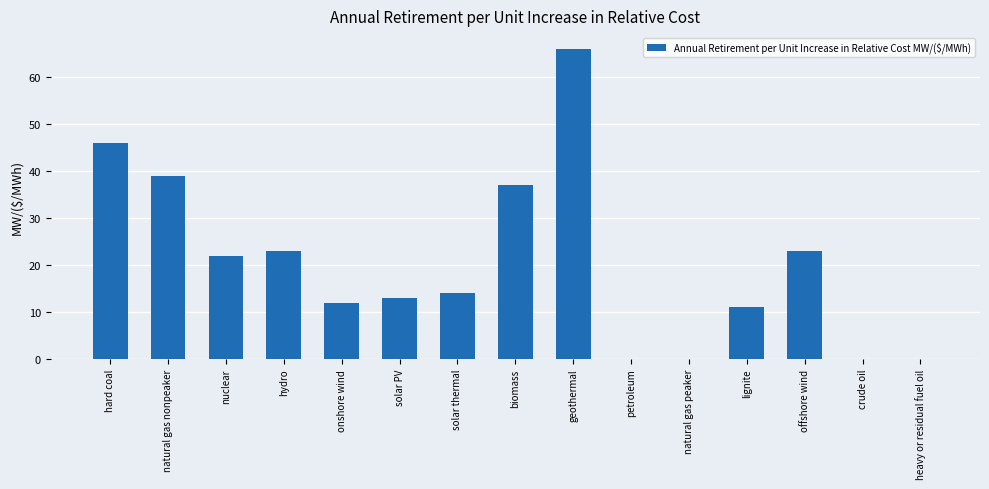

What is the sum of all values?

306